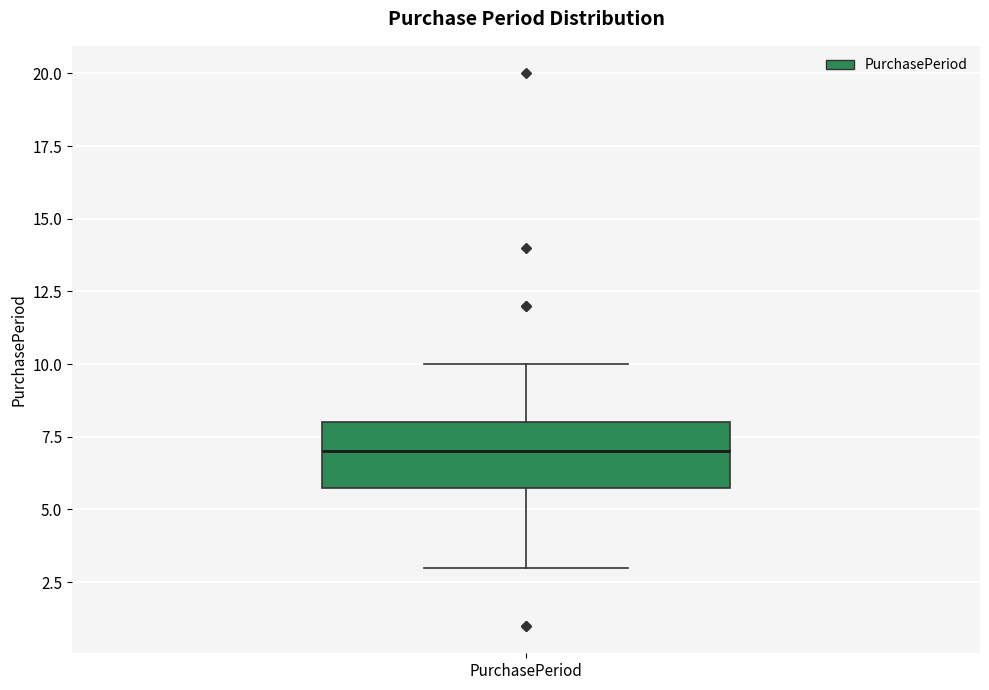

Read this box plot against the y-axis: the position of the median line, the range covered by the box, and the ends of both whiskers. The values are not printed on the chart, so give them approximately, as read against the axis.

median 7, box 6 to 8, whiskers 3 to 10